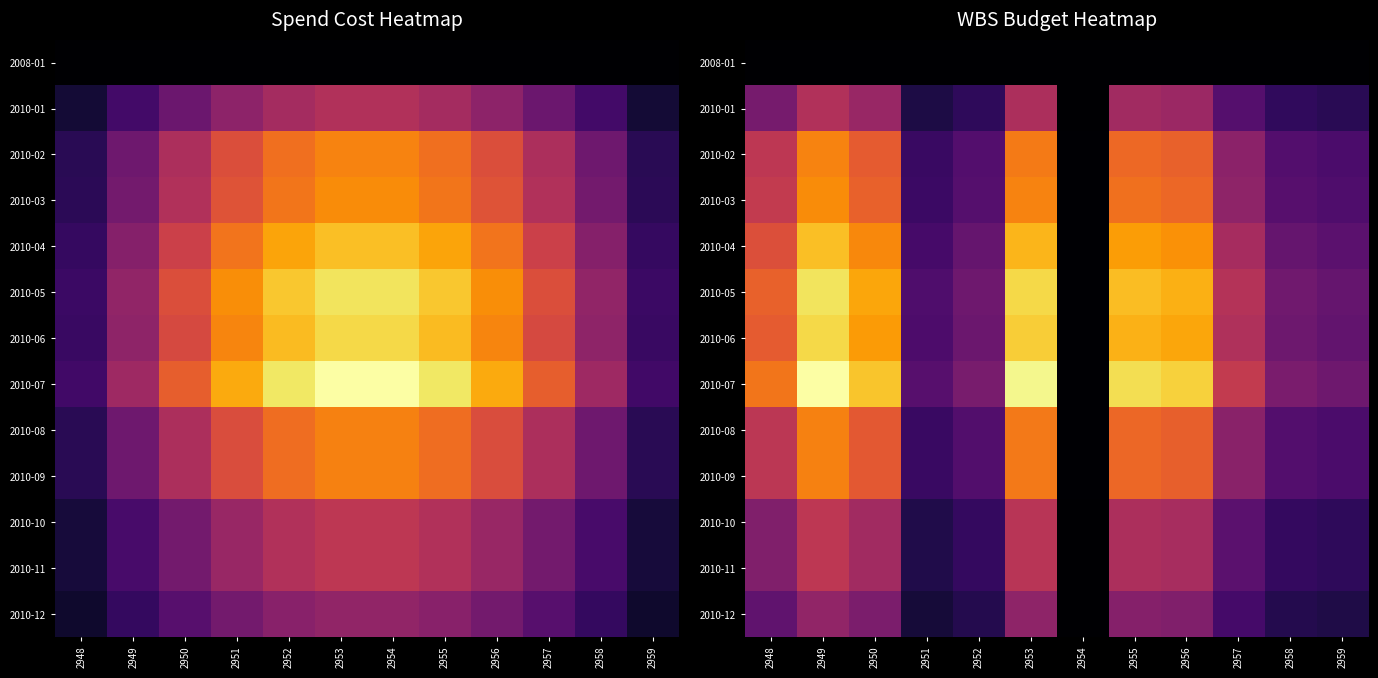

What is the greatest value displayed?

37234372.7